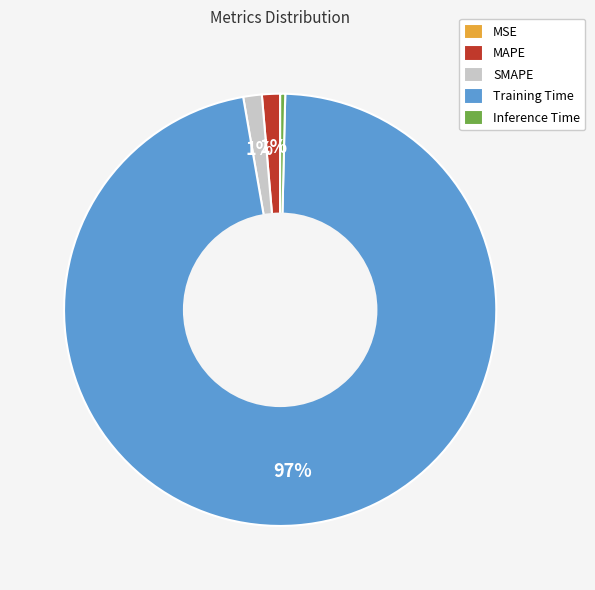

The SMAPE slice represents 11% of the pie. True or false?

False